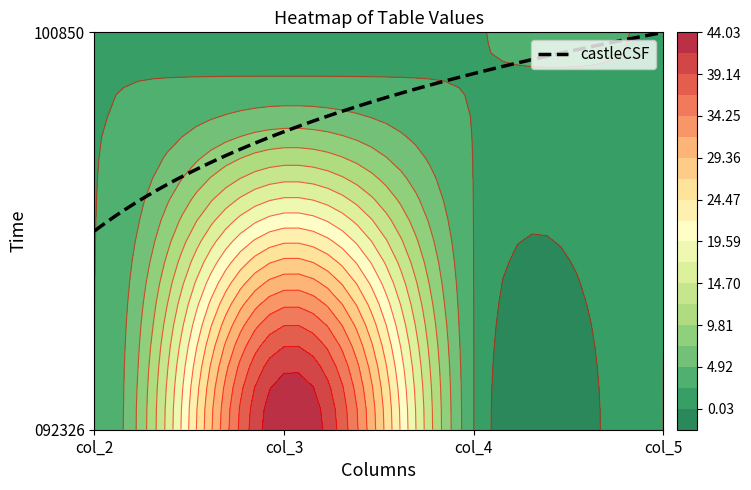

The 092326 series shows 76.2 at 1. True or false?

False